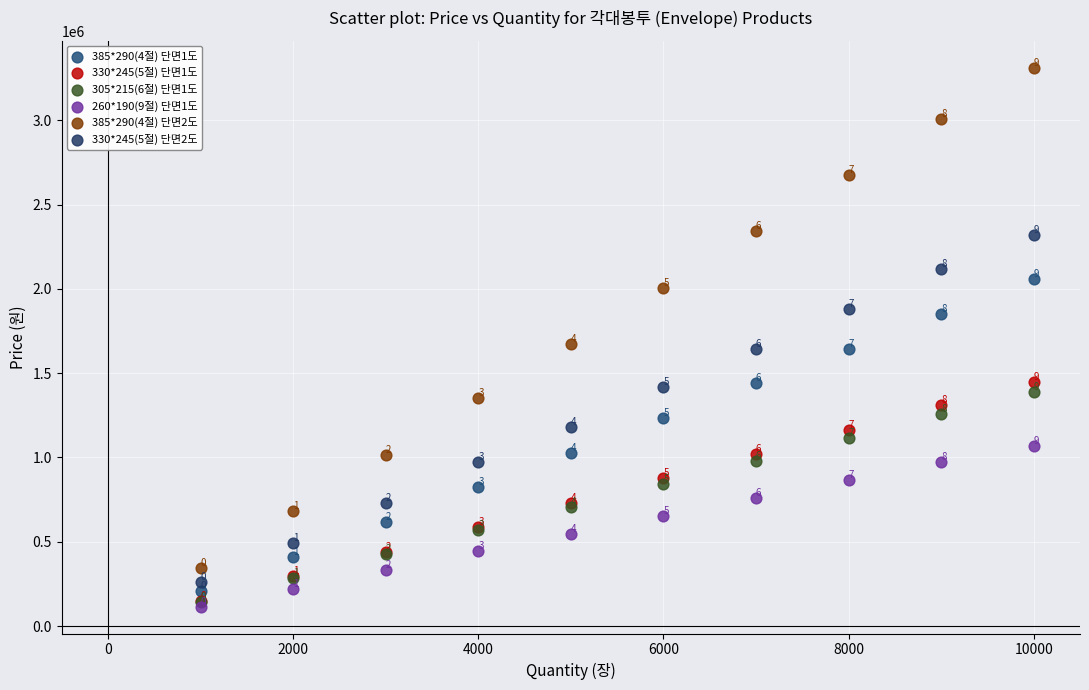

In the 260*190(9절) 단면1도 series, what Y value is closest to 593250?

546000